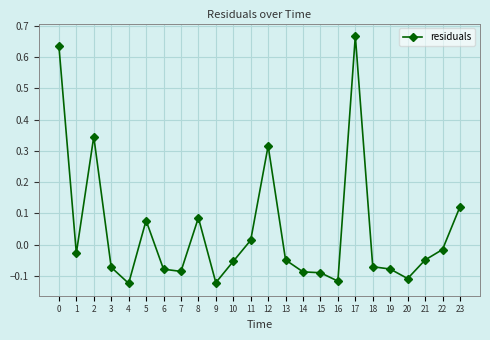

What is the sum of all values?

1.0